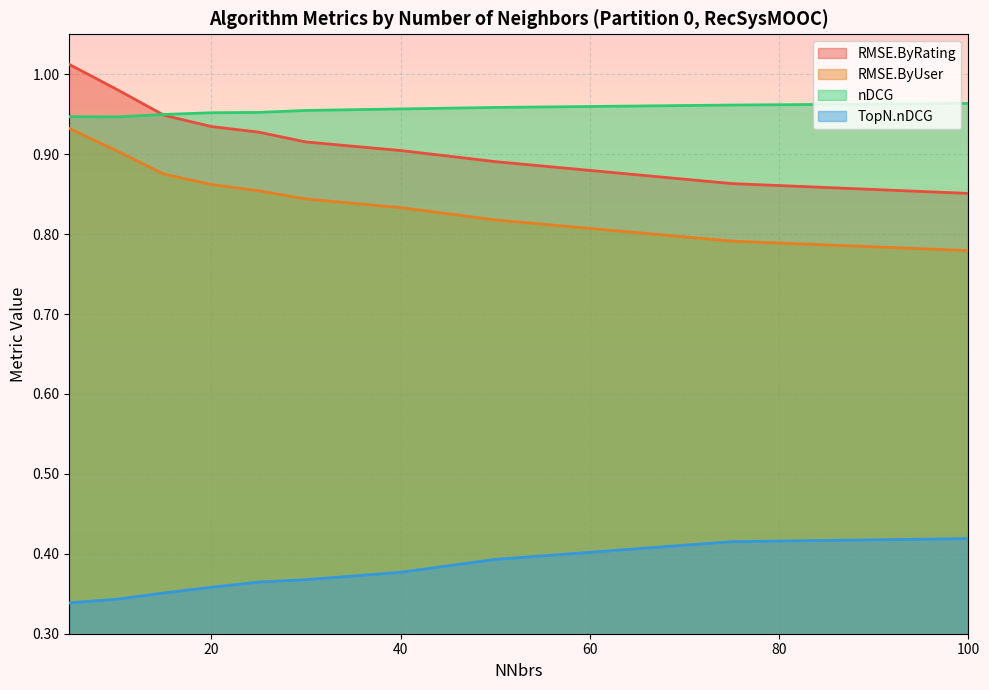

Which category has the highest value in the RMSE.ByUser series?

5